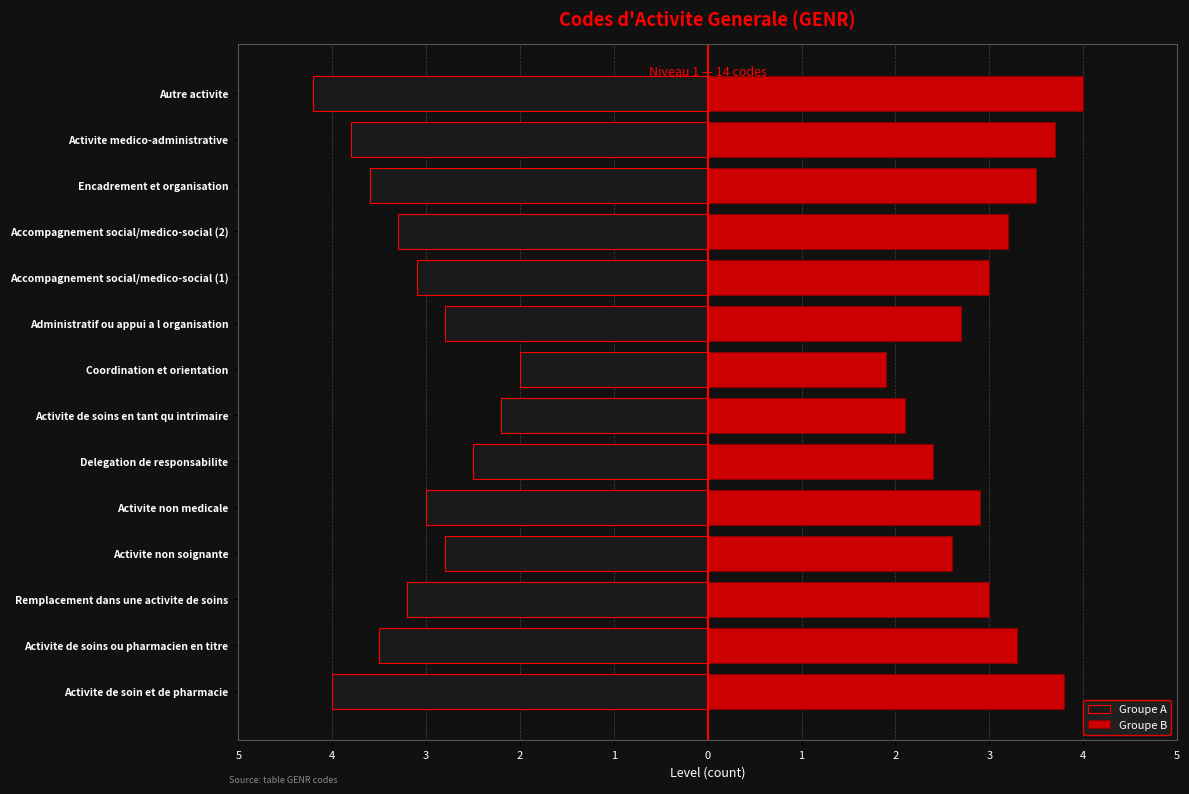

The value of Groupe A at Activite non soignante is -0.8. True or false?

False